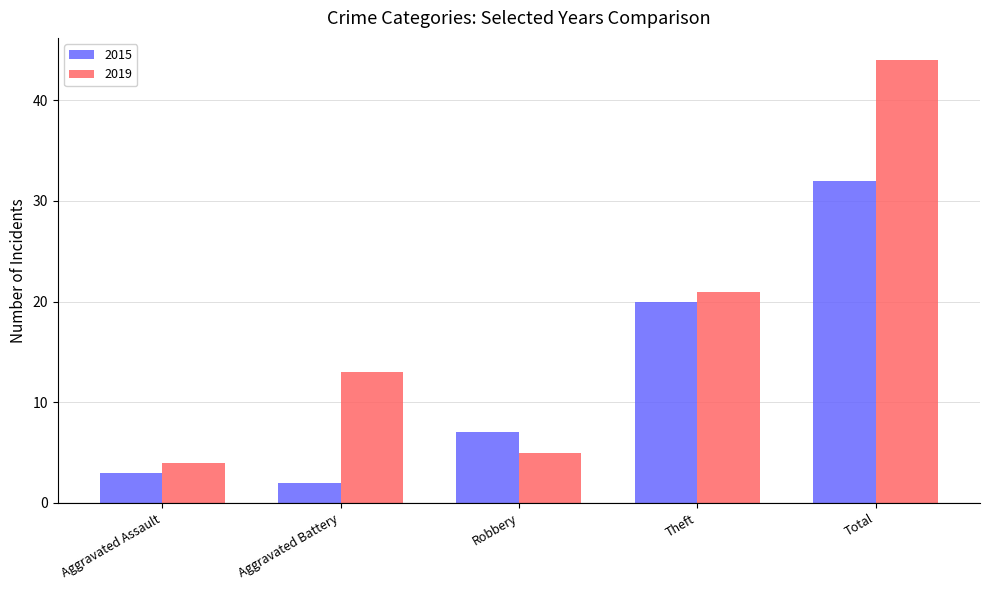

Reading left to right, what are all the values shown in this chart?

2015: 3	2	7	20	32
2019: 4	13	5	21	44